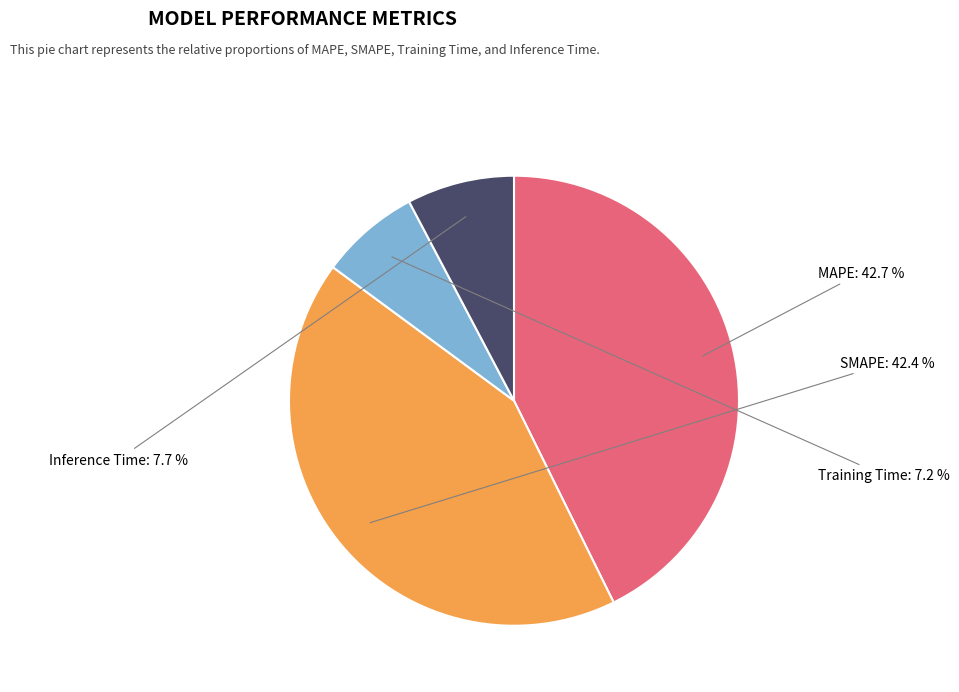

Which category has the biggest portion of the pie?

MAPE